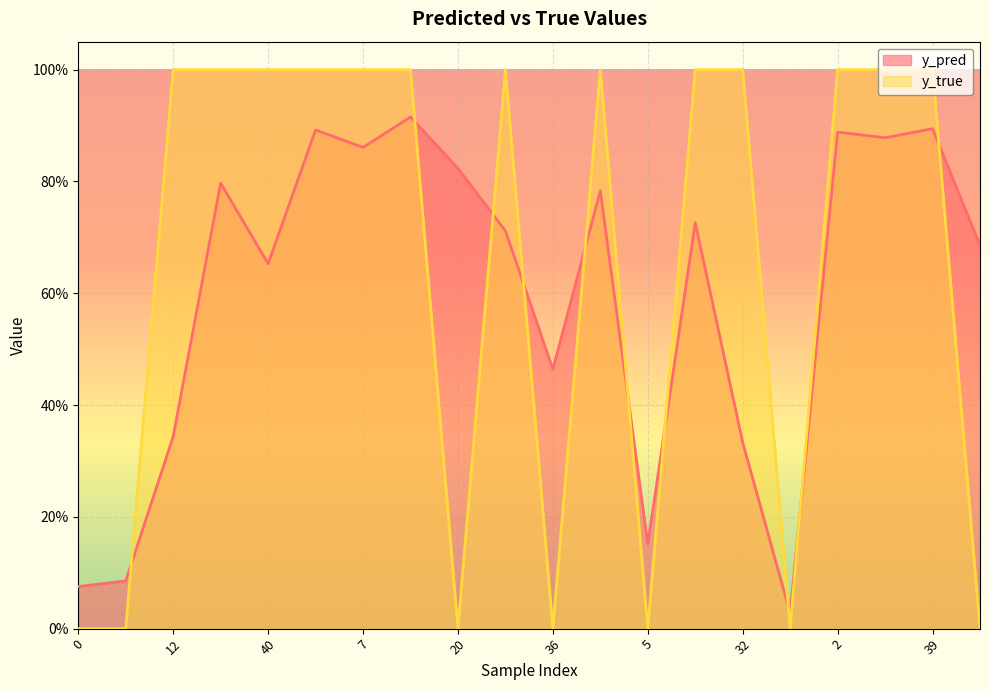

In y_true, how many points are higher than both neighbors (excluding endpoints)?

2